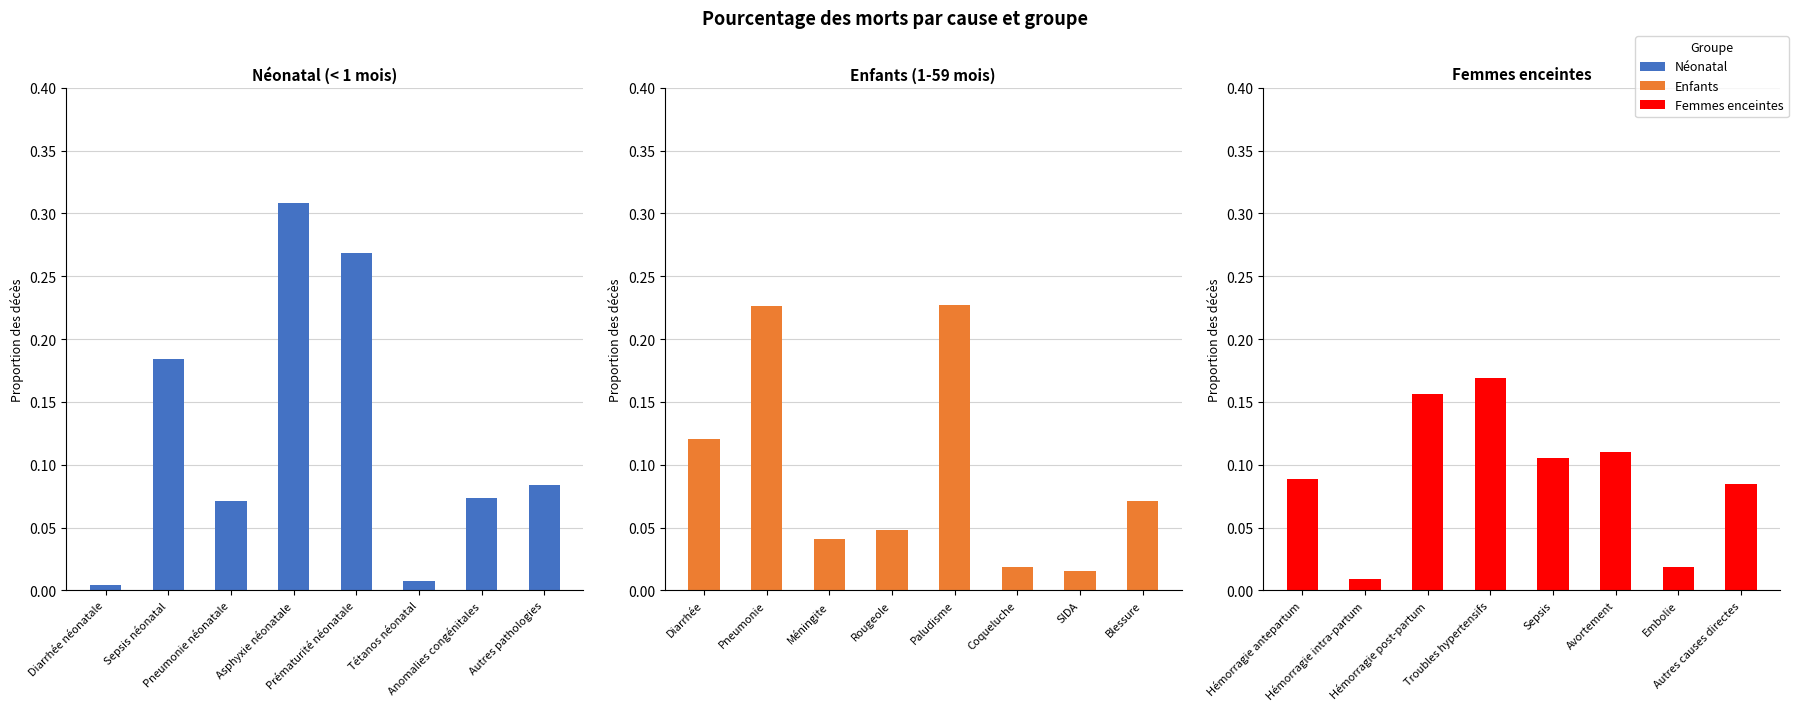

At how many categories does at least one series exceed 0?

8